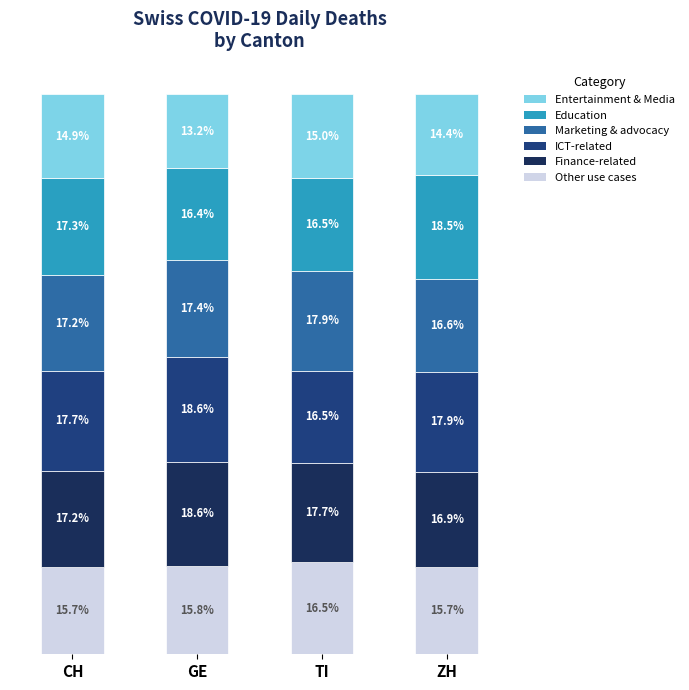

Which category has the highest value in the Other use cases series?

TI